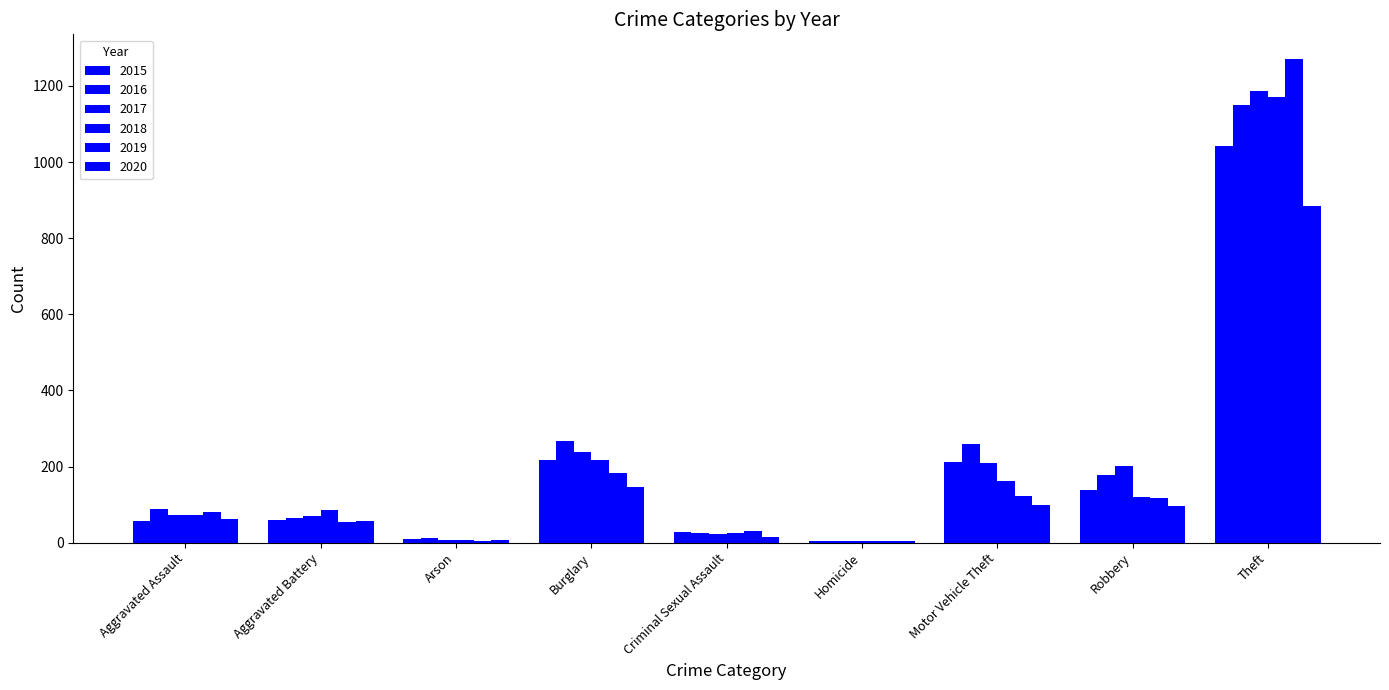

How many categories are shown in the chart?

9